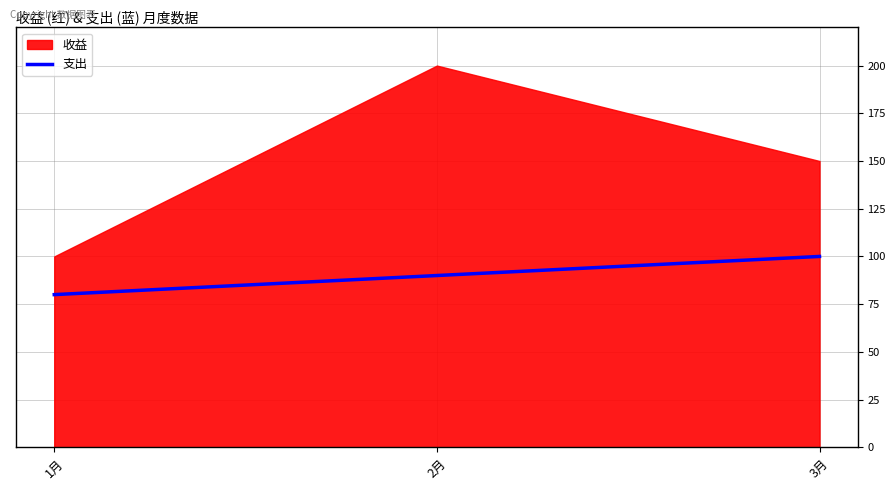

How many data points does each series have?

3